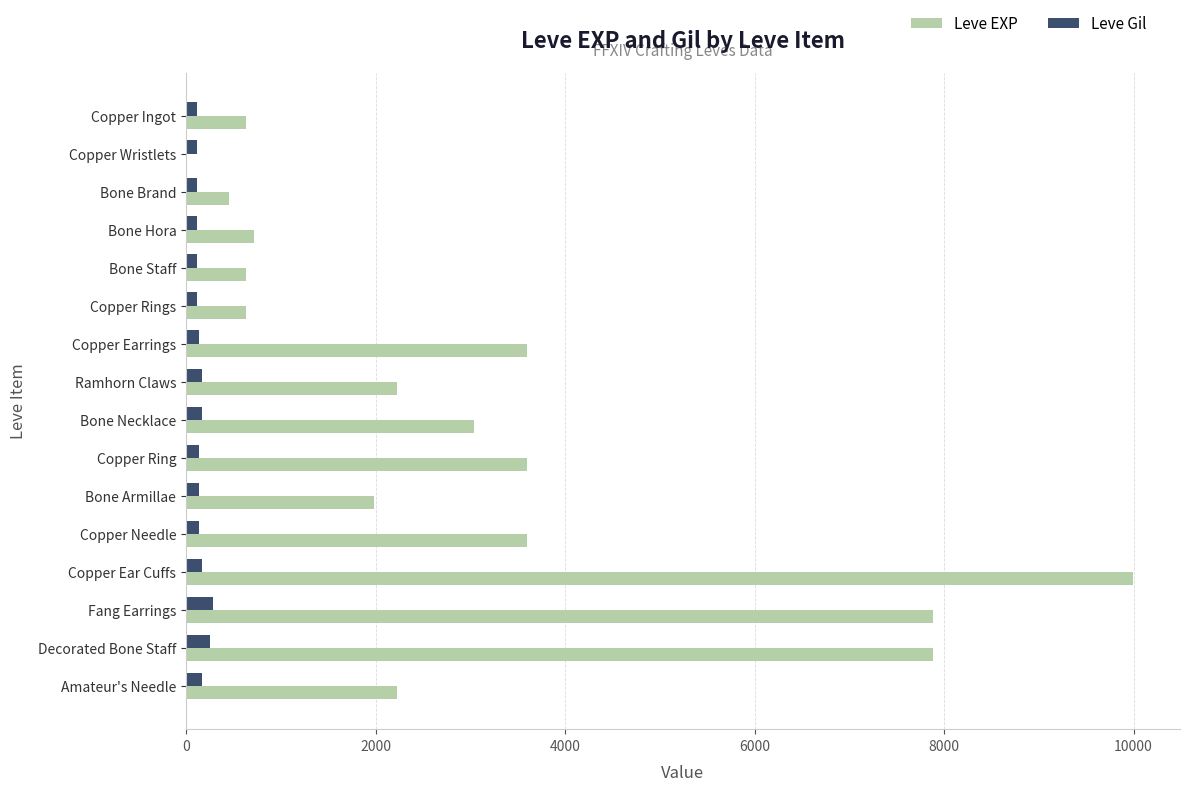

What is the maximum value for Leve Gil?

288